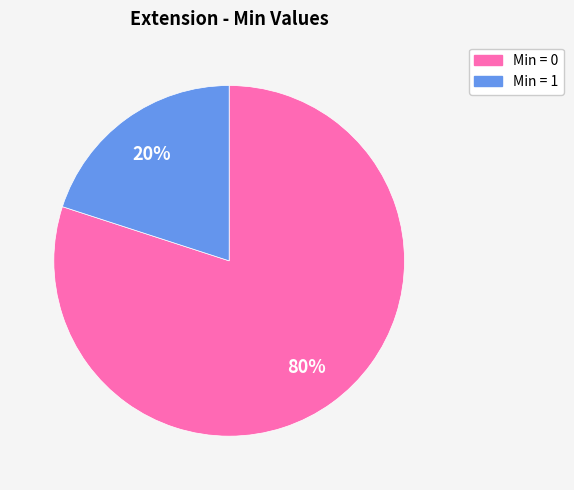

To the nearest percent, what is the average slice percentage?

50%